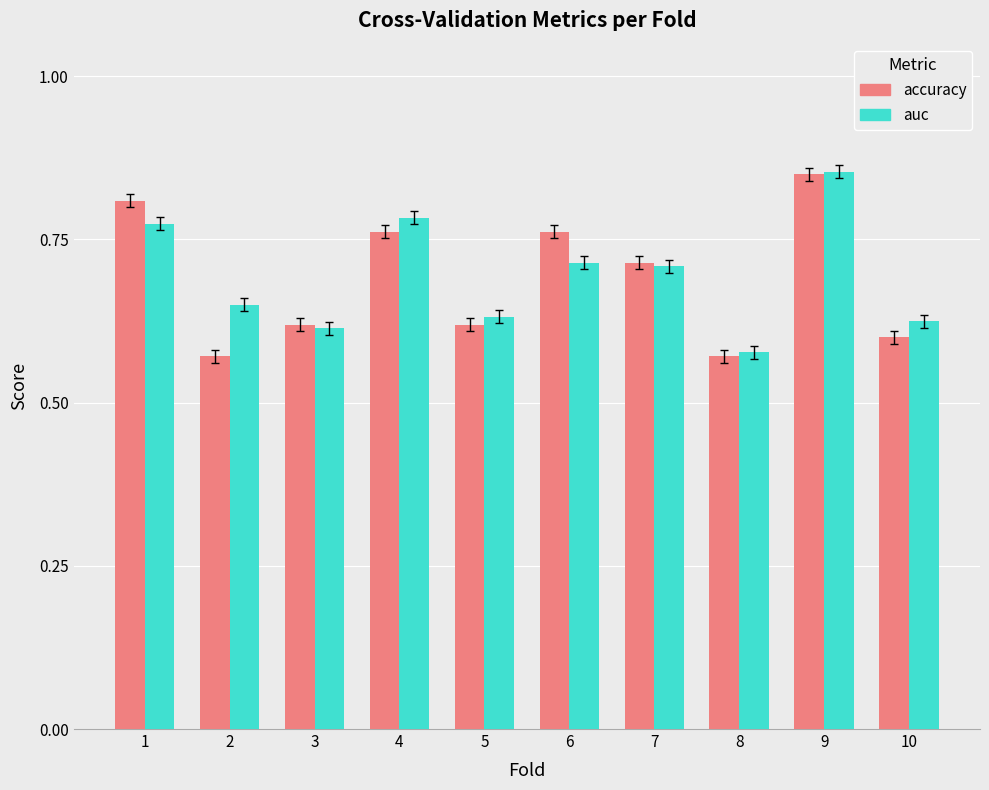

At which label does accuracy reach its peak?

9